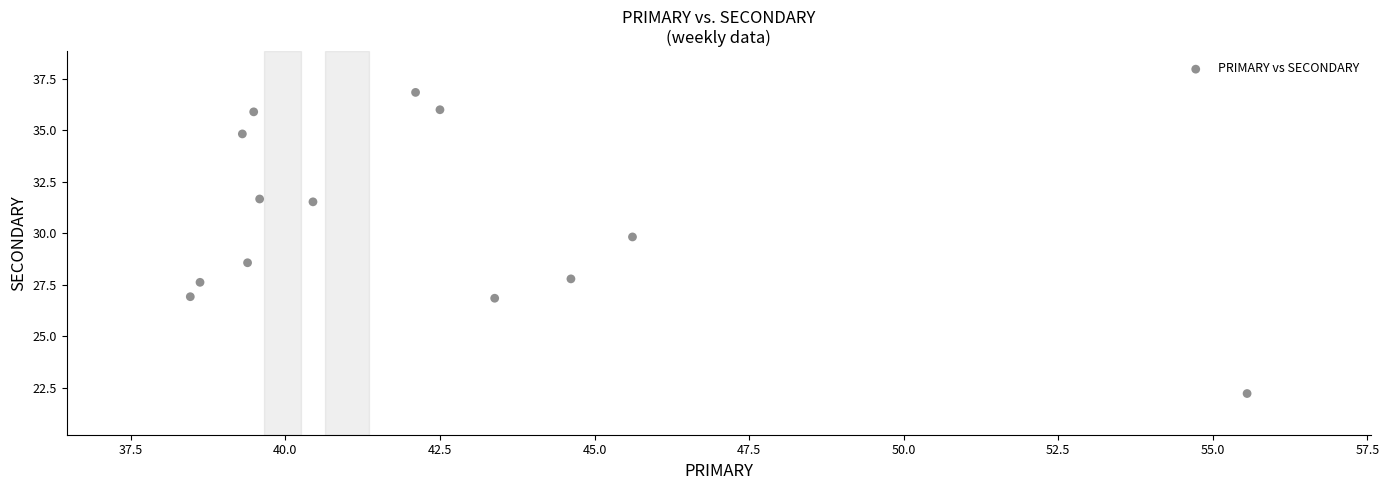

What is the range of Y values (max minus min)?

14.6